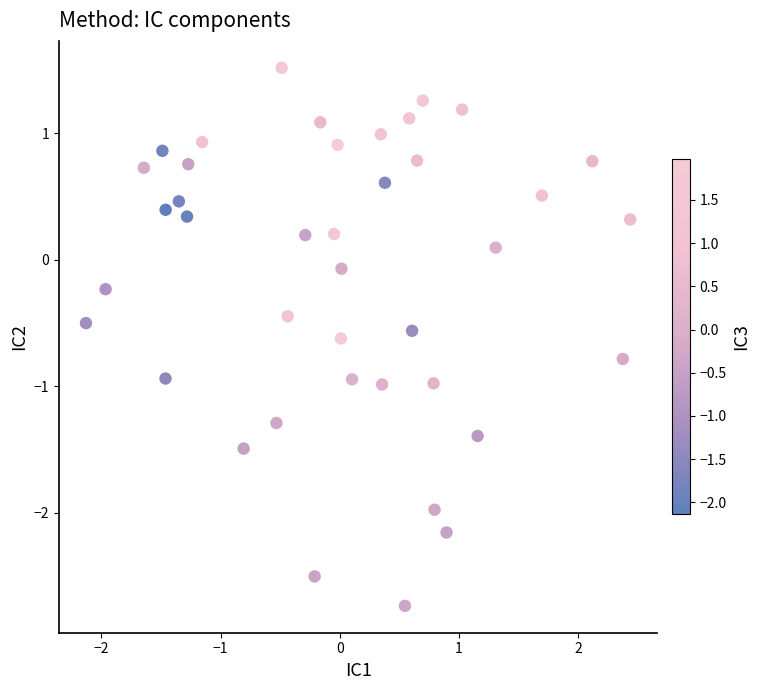

What is the range of Y values (max minus min)?

4.3